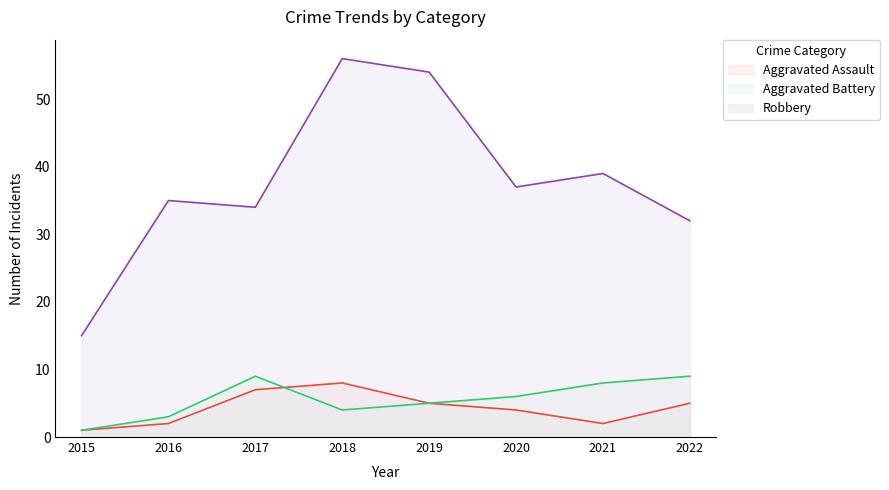

At which label is Robbery closest to 35?

2016